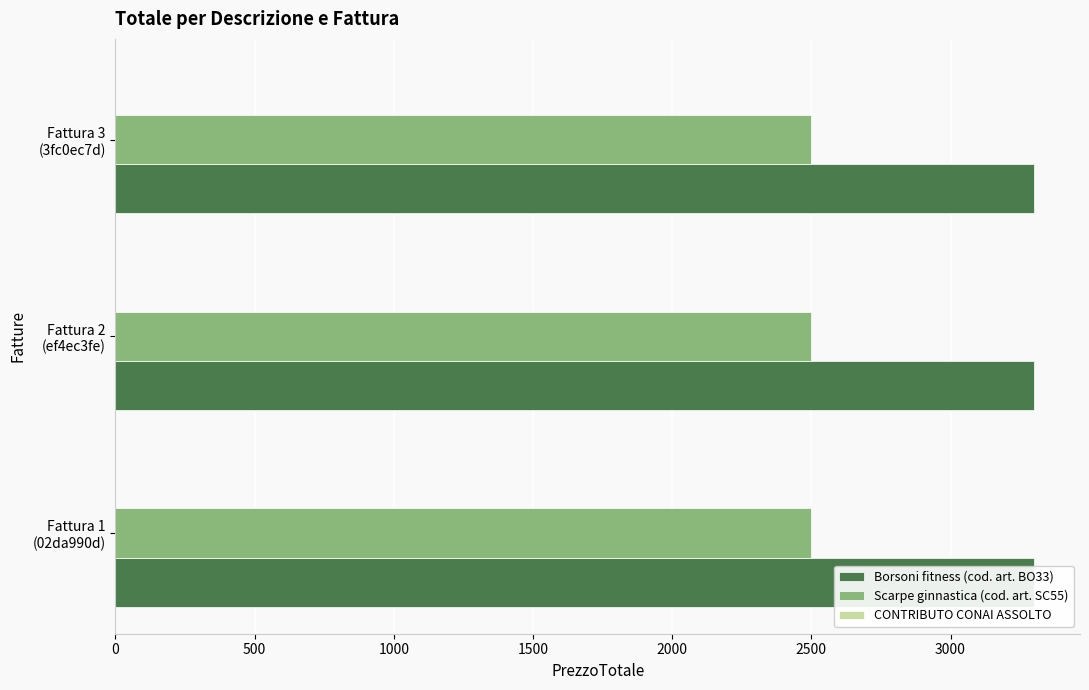

Which series has the widest spread of values?

Borsoni fitness (cod. art. BO33)